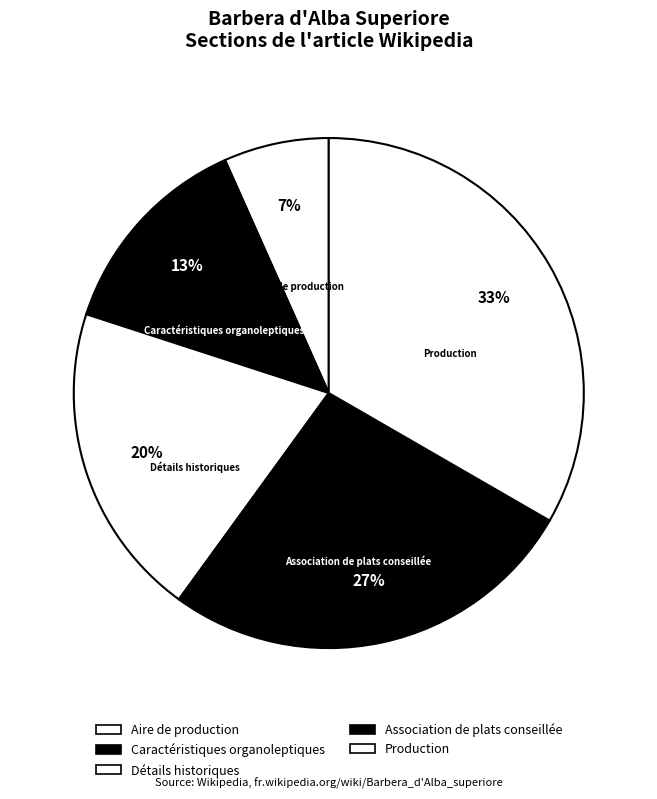

The Aire de production slice represents 7% of the pie. True or false?

True